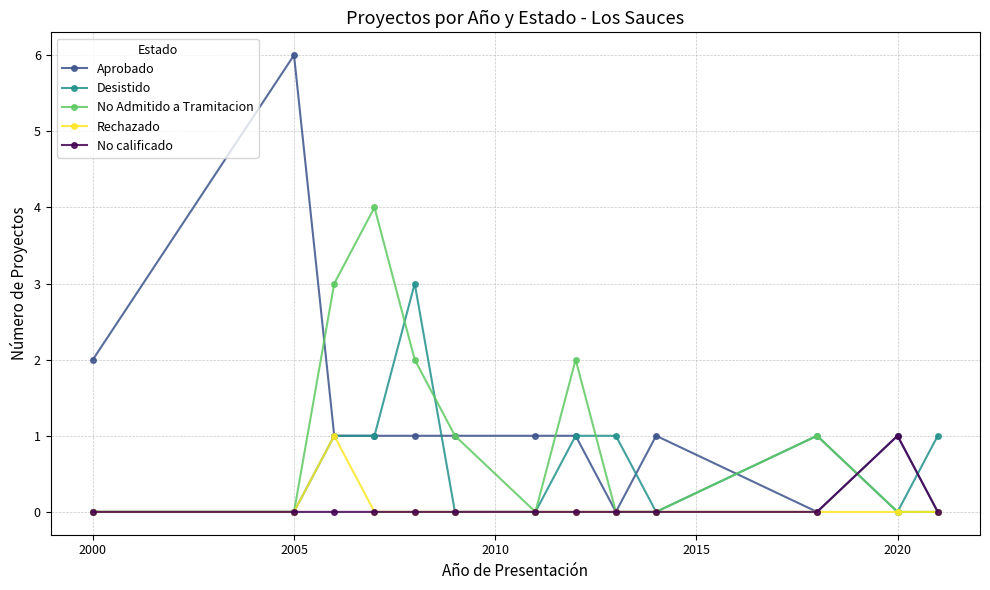

How many No calificado values are between 0 and 1?

13